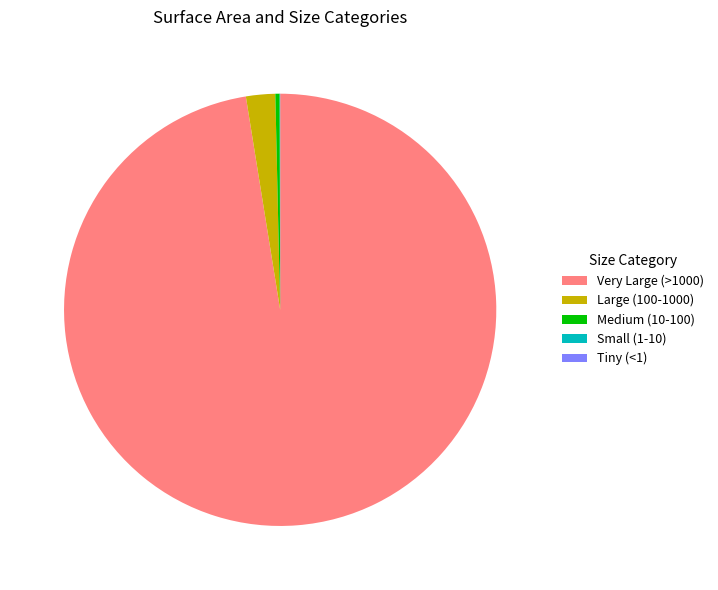

Is it true that Large (100-1000) is 2% of the pie?

True